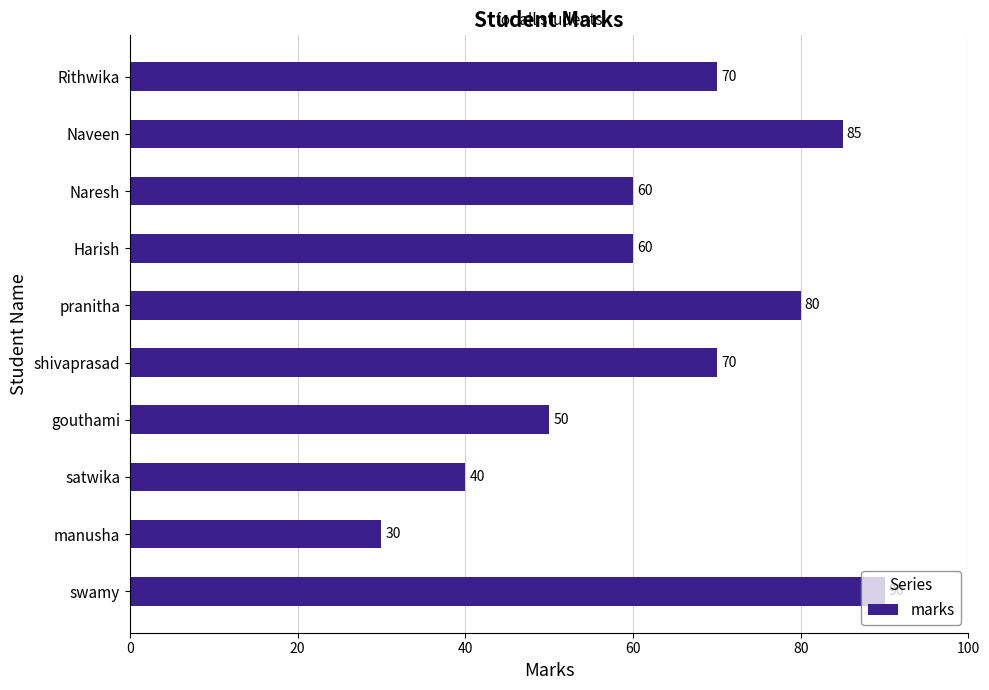

What is the average value?

64